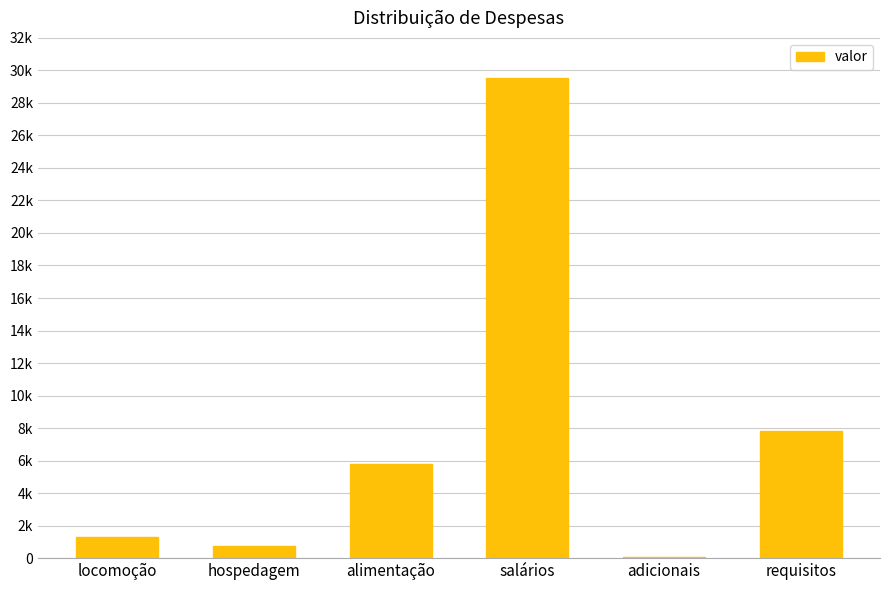

Is it true that the value at requisitos is 1632.8?

False